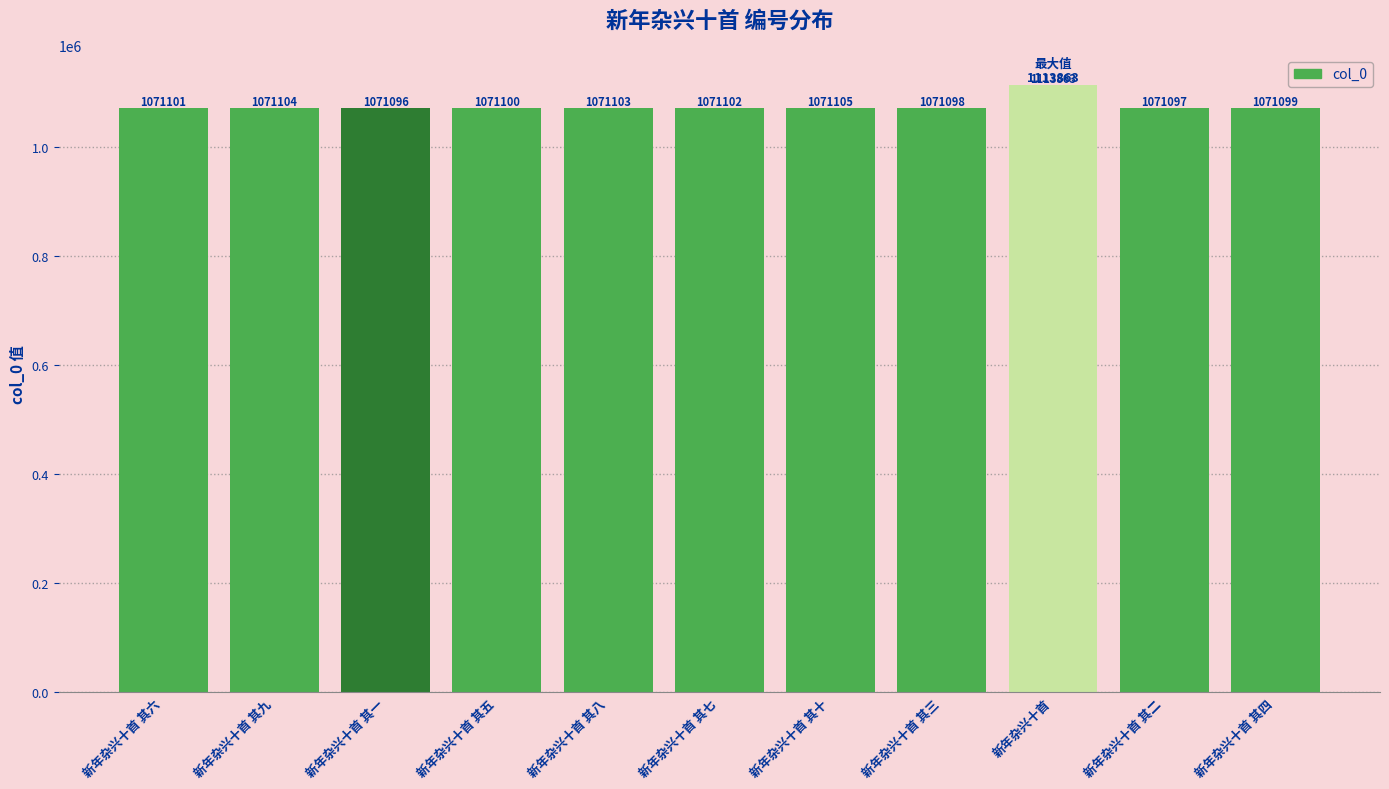

Which category has the lowest value across all series?

新年杂兴十首 其一